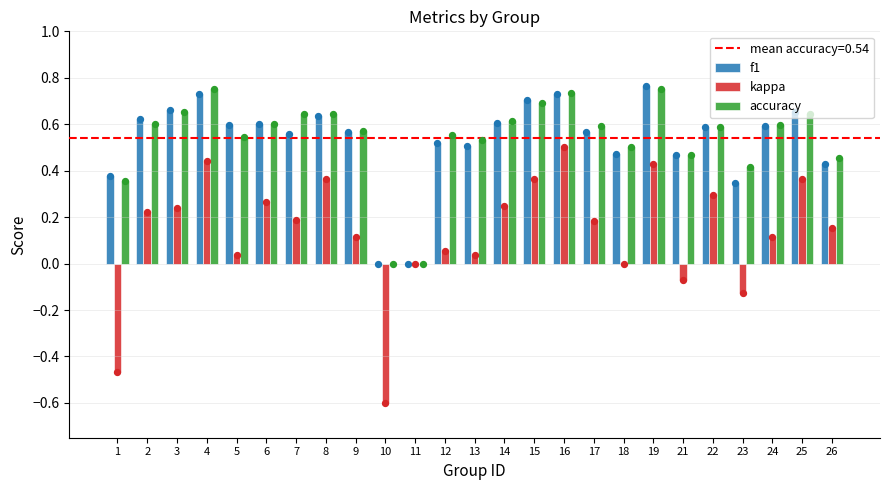

Which series has the largest total across all categories?

accuracy